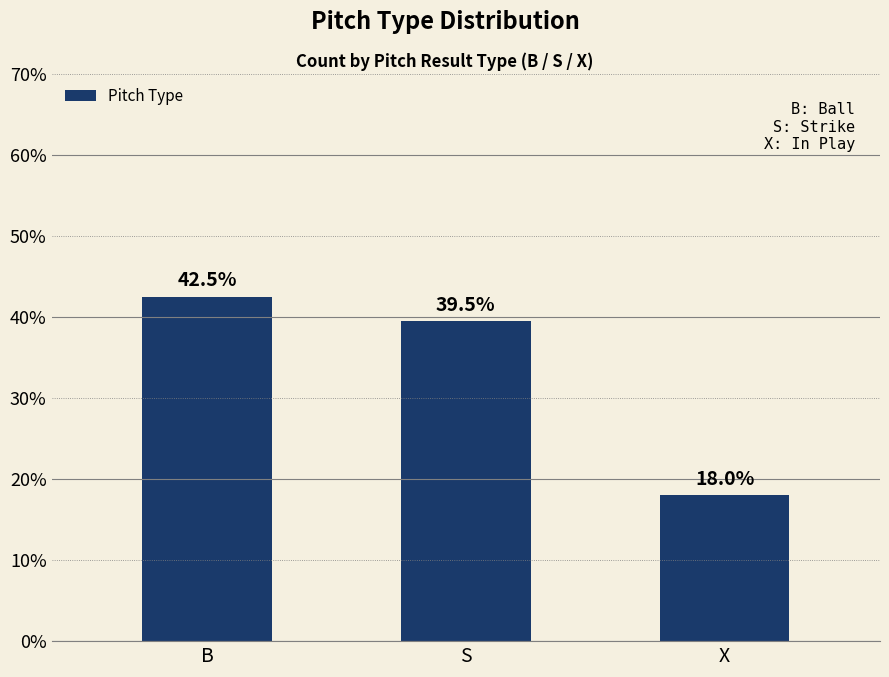

Between S and B, which is larger?

B